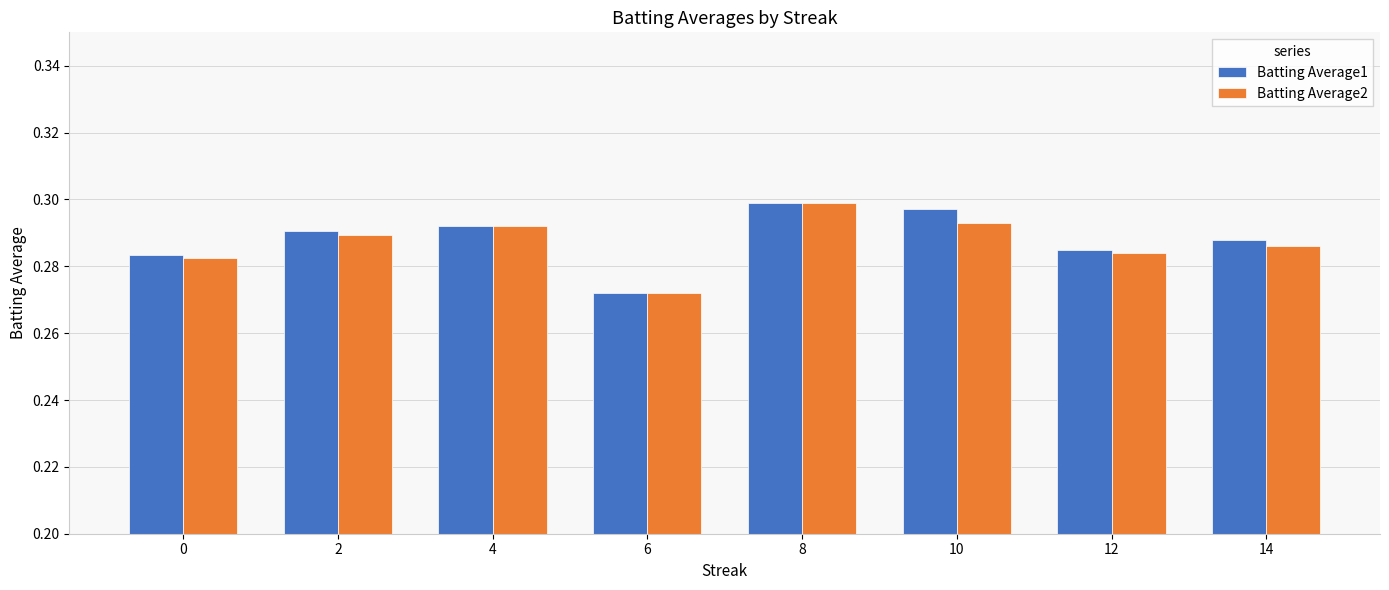

What are all the series names shown in the legend?

Batting Average1, Batting Average2